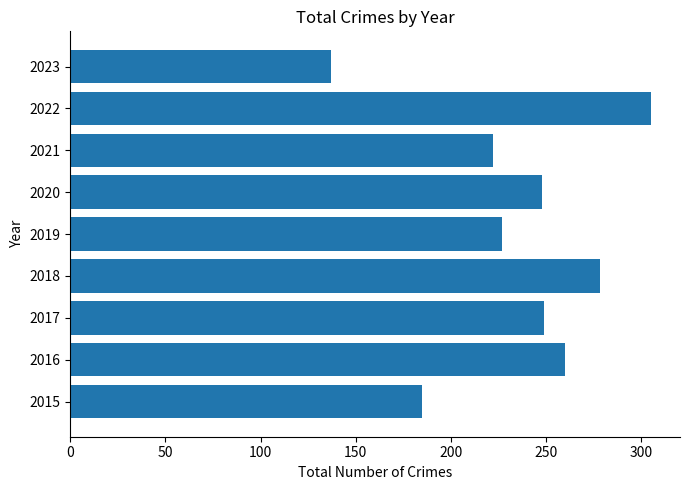

What is the difference between the values at 2016 and 2018?

18